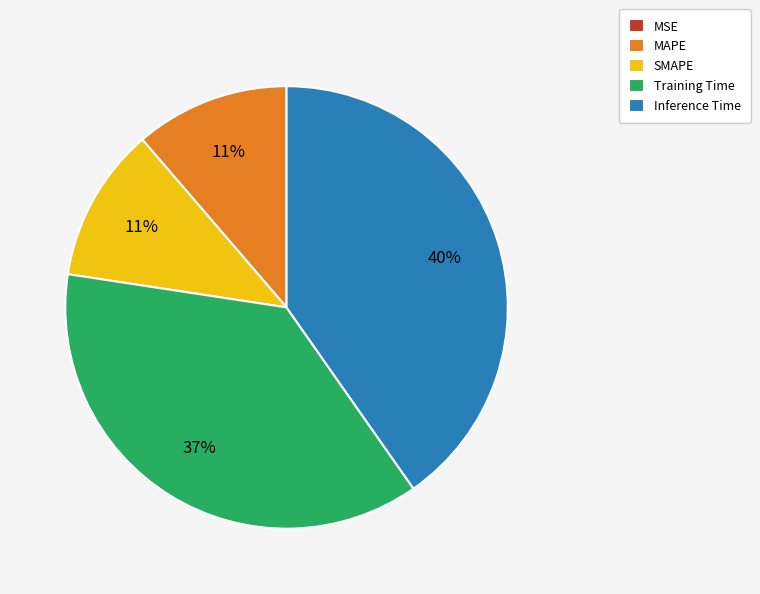

What percentage is the Inference Time slice, to the nearest percent?

40%